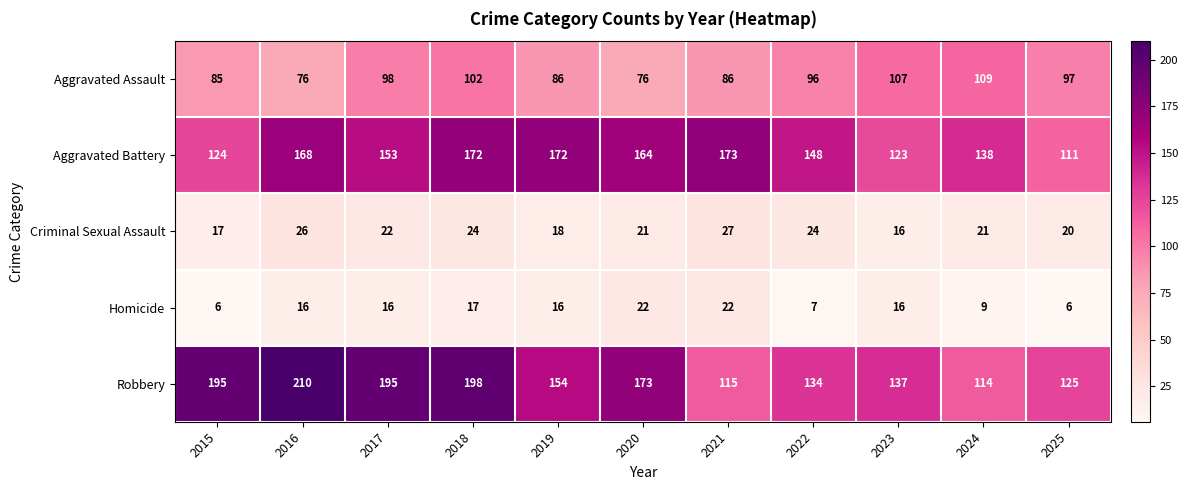

What is the total value across all series at 2017?

484